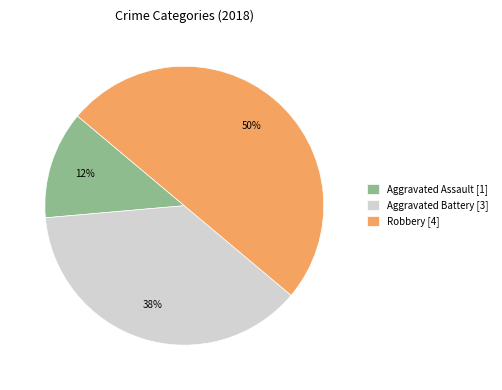

Is it true that Aggravated Assault [1] is 13% of the pie?

True